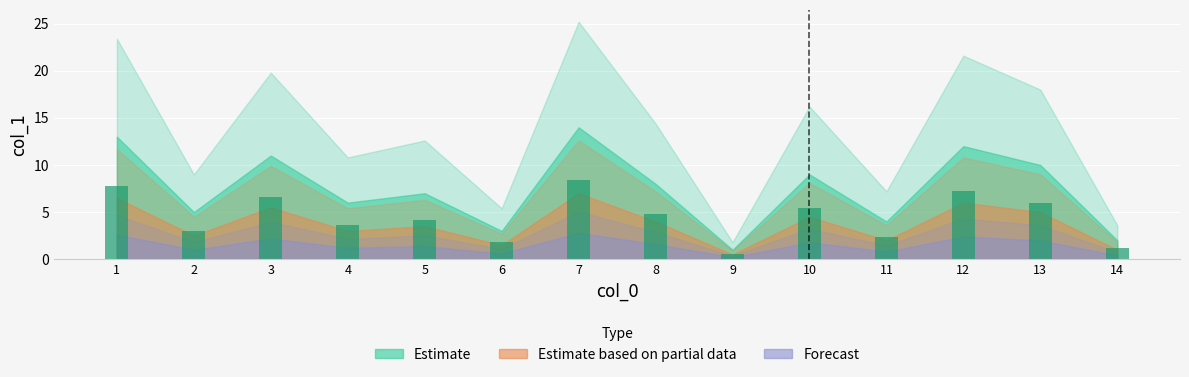

The value at 11 is 2.4. True or false?

True